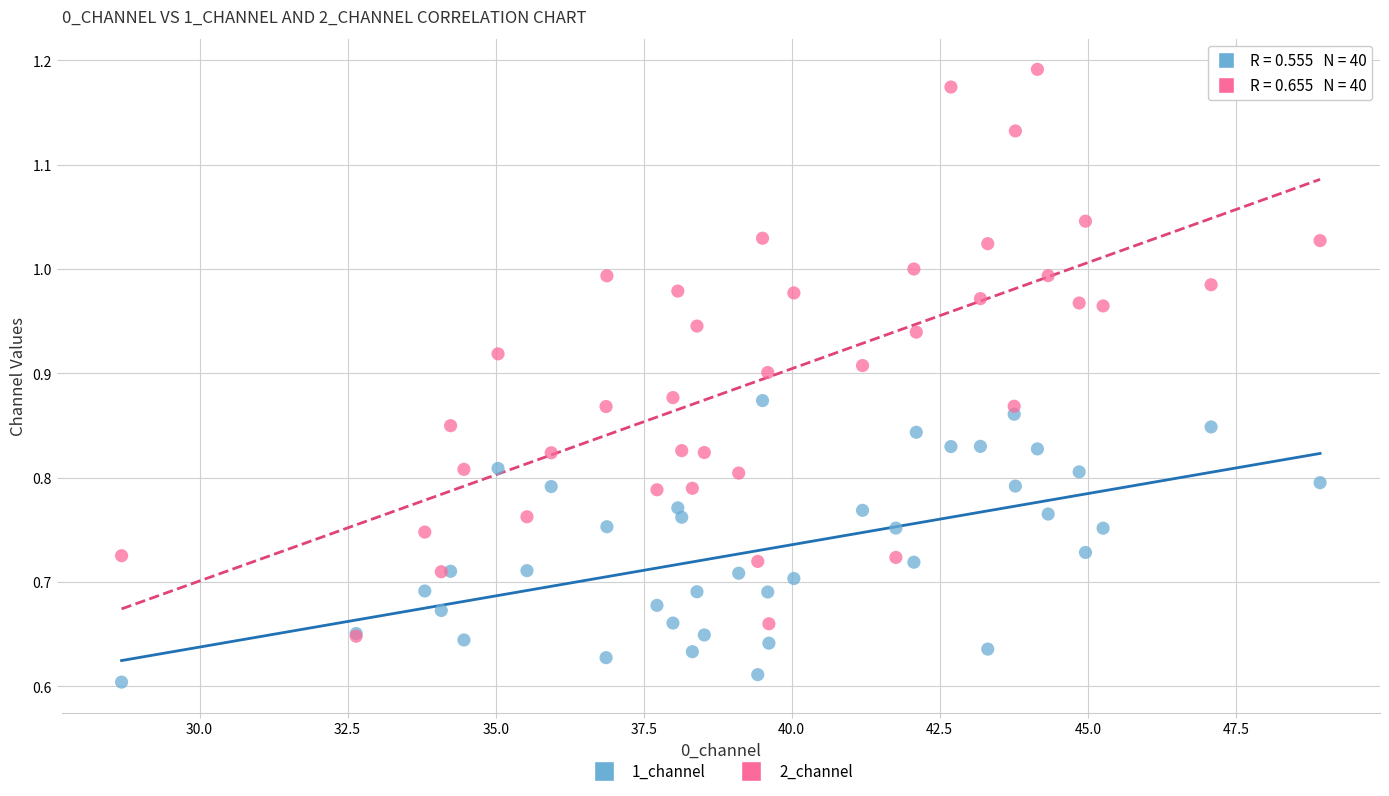

Which series has the widest spread of Y values?

2_channel